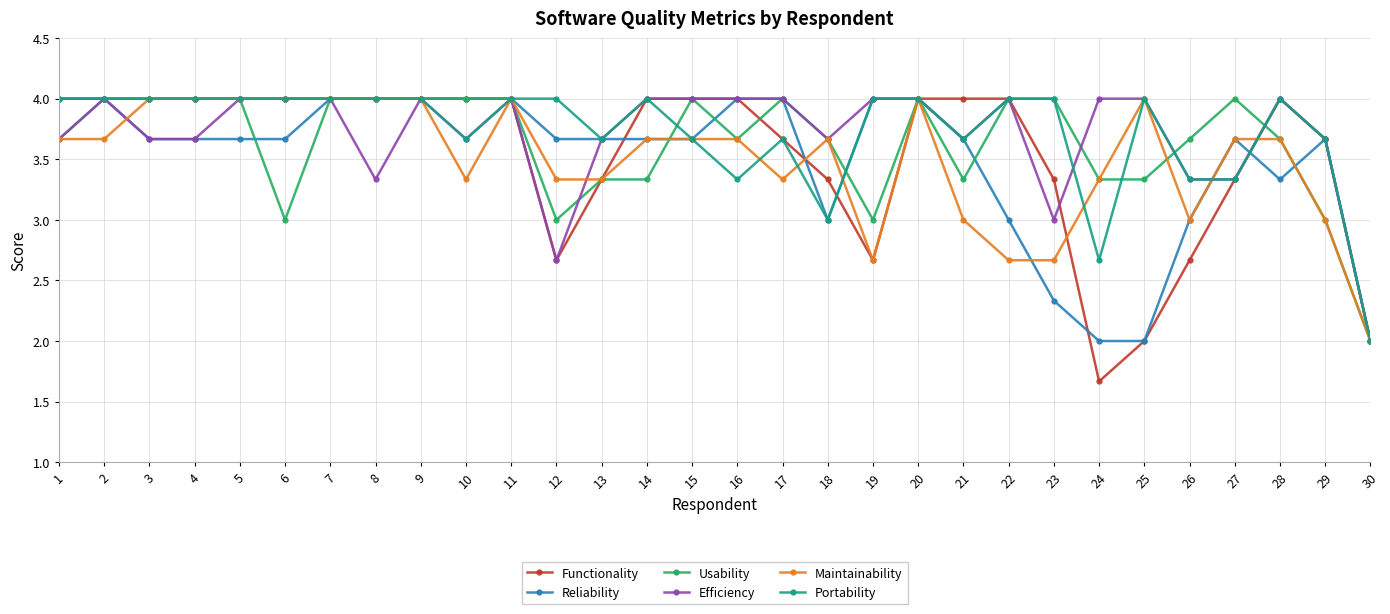

What is the average value of the Portability series?

3.7